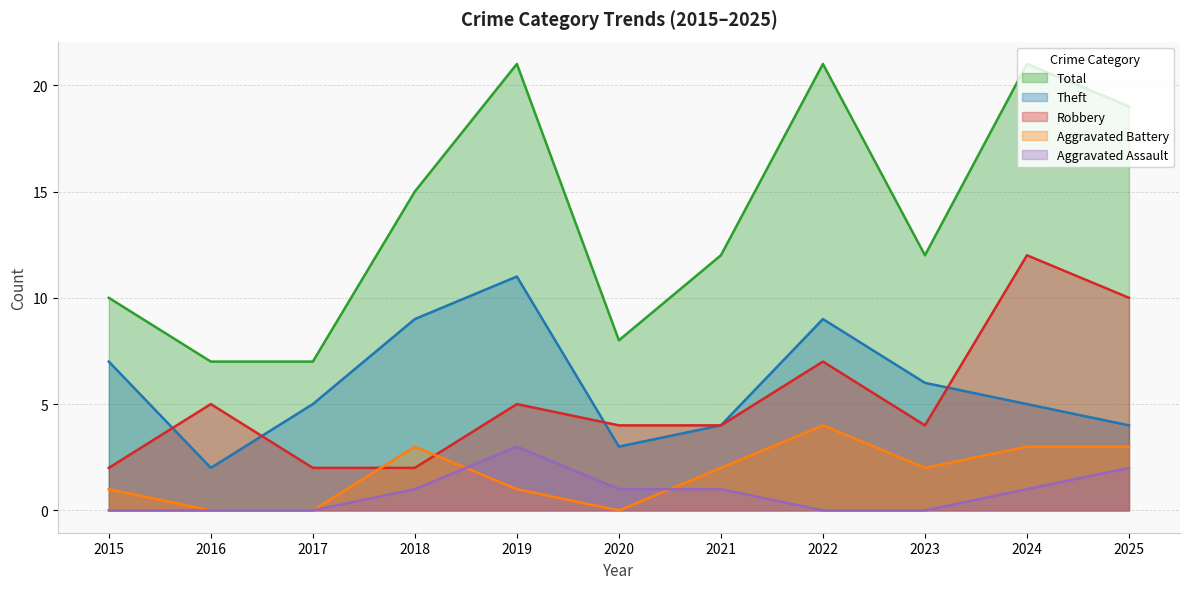

What is the average value of the Aggravated Battery series?

2